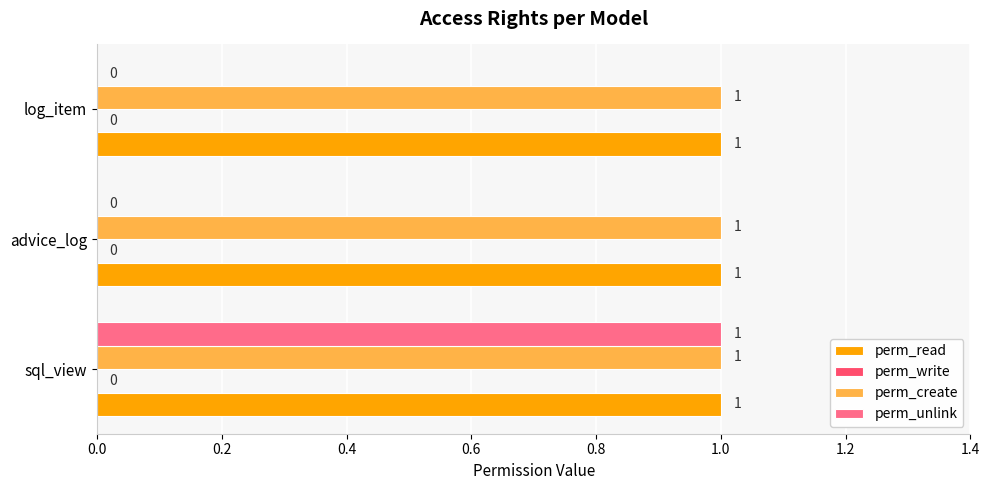

The value of perm_unlink at log_item is 0. True or false?

True